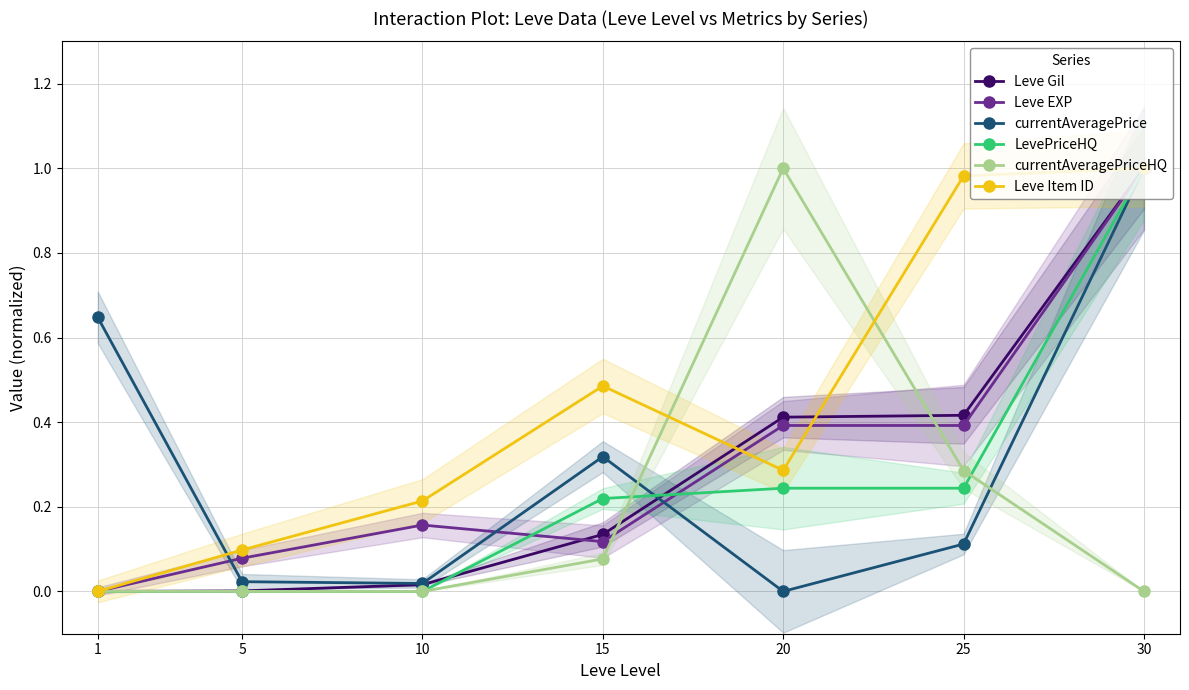

Read the Leve EXP value at 20.

0.4